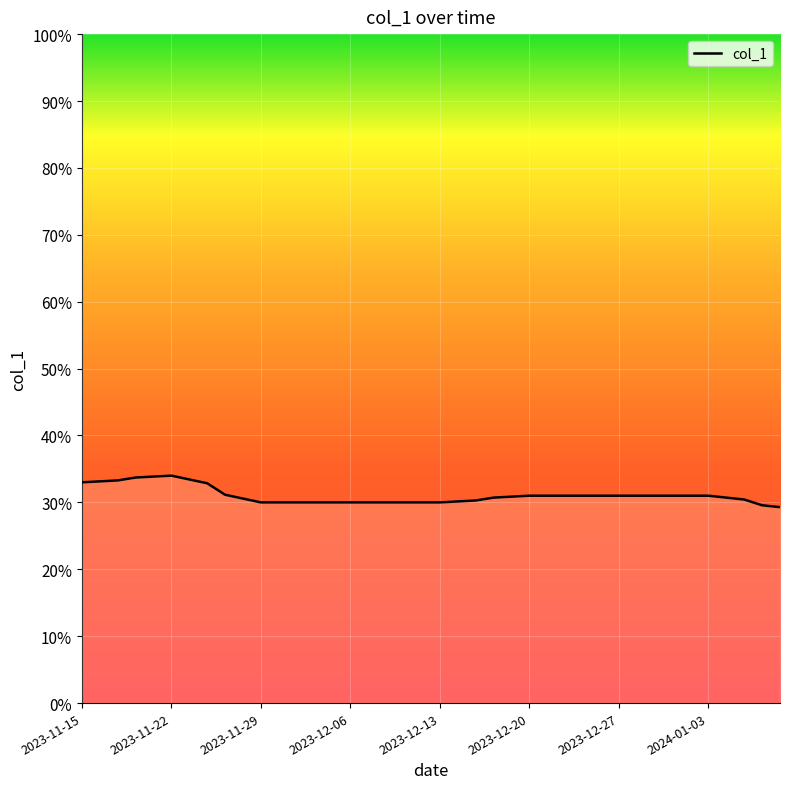

Is this an area chart (filled region under the line)?

Yes